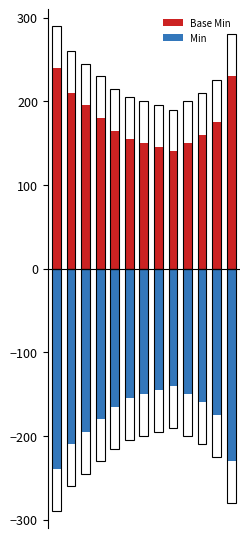

Reading left to right, extract all data points from this chart.

Base Min: 0=240	1=210	2=195	3=180	4=165	5=155	6=150	7=145	8=140	9=150	10=160	11=175	12=230
Min: 0=-240	1=-210	2=-195	3=-180	4=-165	5=-155	6=-150	7=-145	8=-140	9=-150	10=-160	11=-175	12=-230